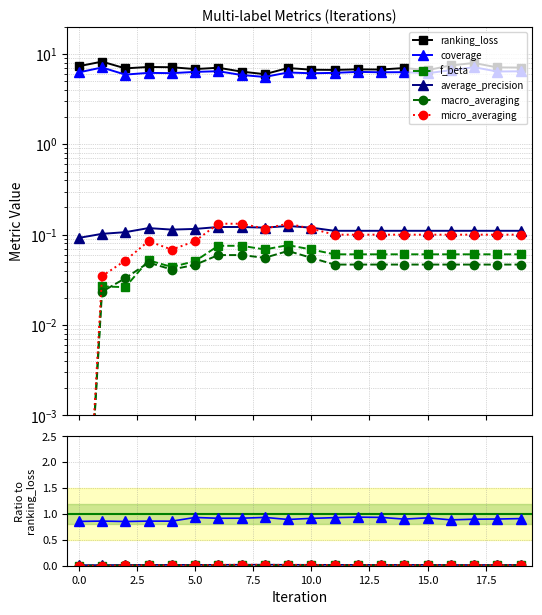

How many times do average_precision and micro_averaging cross each other?

4